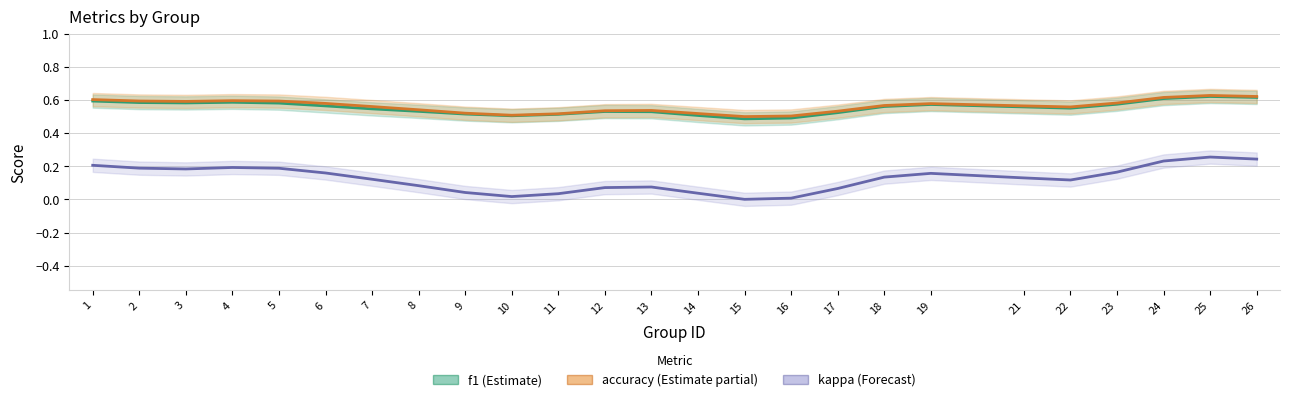

What are all the series names shown in the legend?

f1, accuracy, kappa